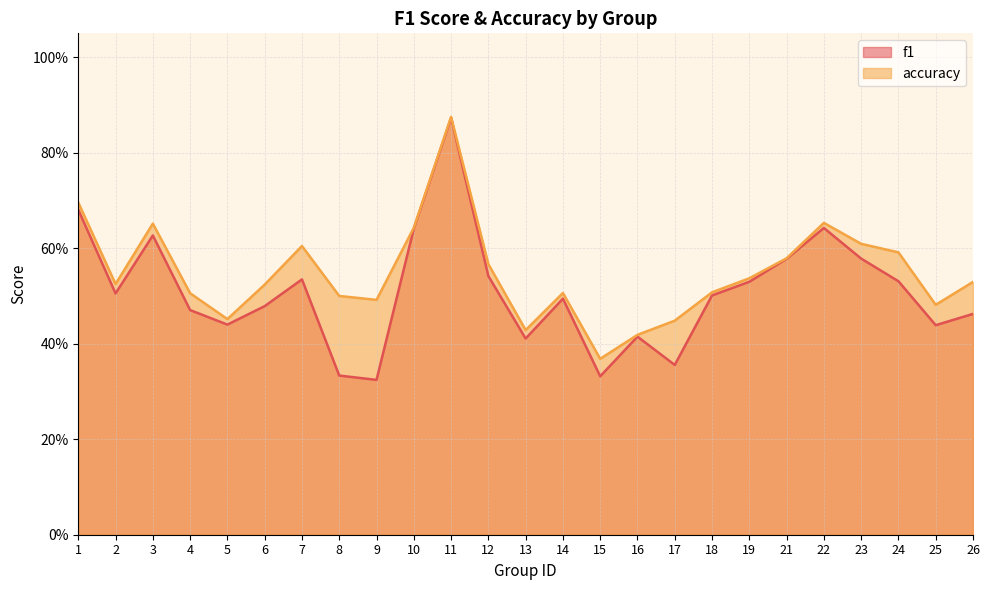

What is the smallest value displayed?

0.3